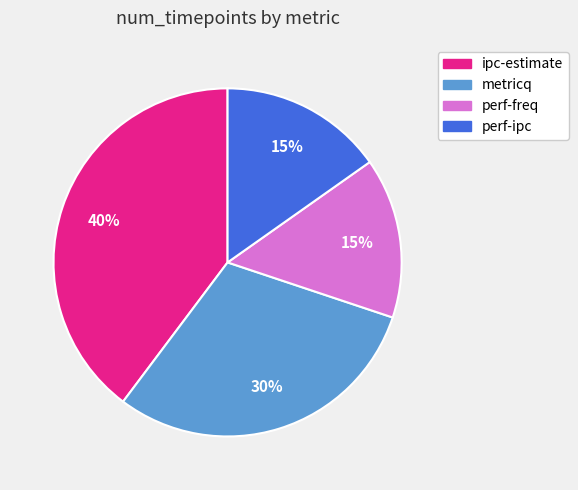

Is the sum of perf-freq and perf-ipc greater than half?

No